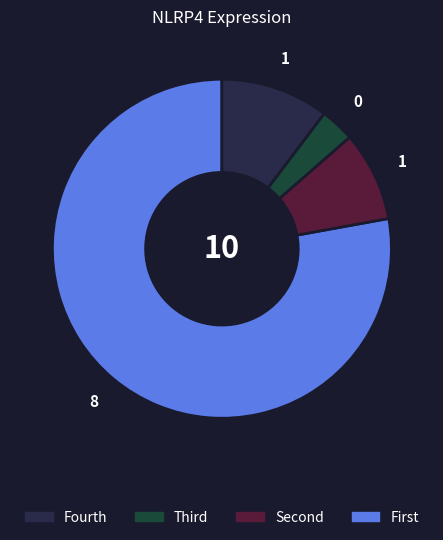

Is there any slice that represents more than half of the pie?

Yes